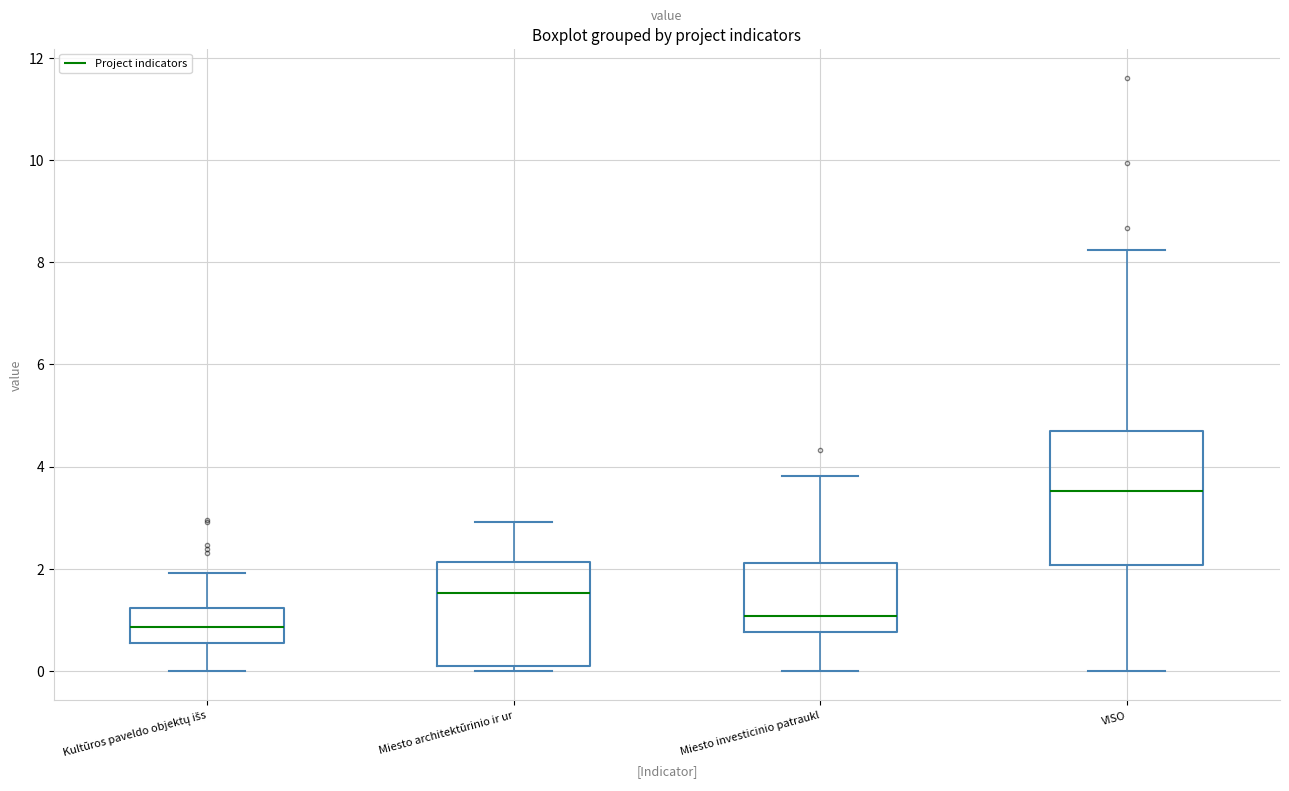

Where does the upper whisker of the box for Kultūros paveldo objektų išs end on the y-axis? The values are not printed on the chart, so give them approximately, as read against the axis.

2.0